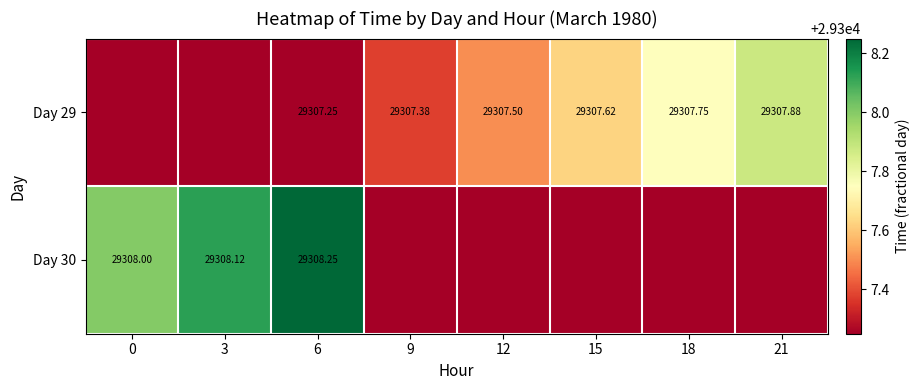

How many distinct data groups are displayed?

2